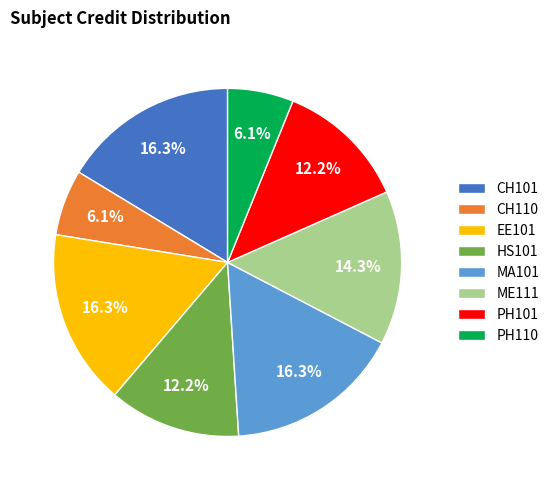

Is it true that MA101 is 16% of the pie?

True